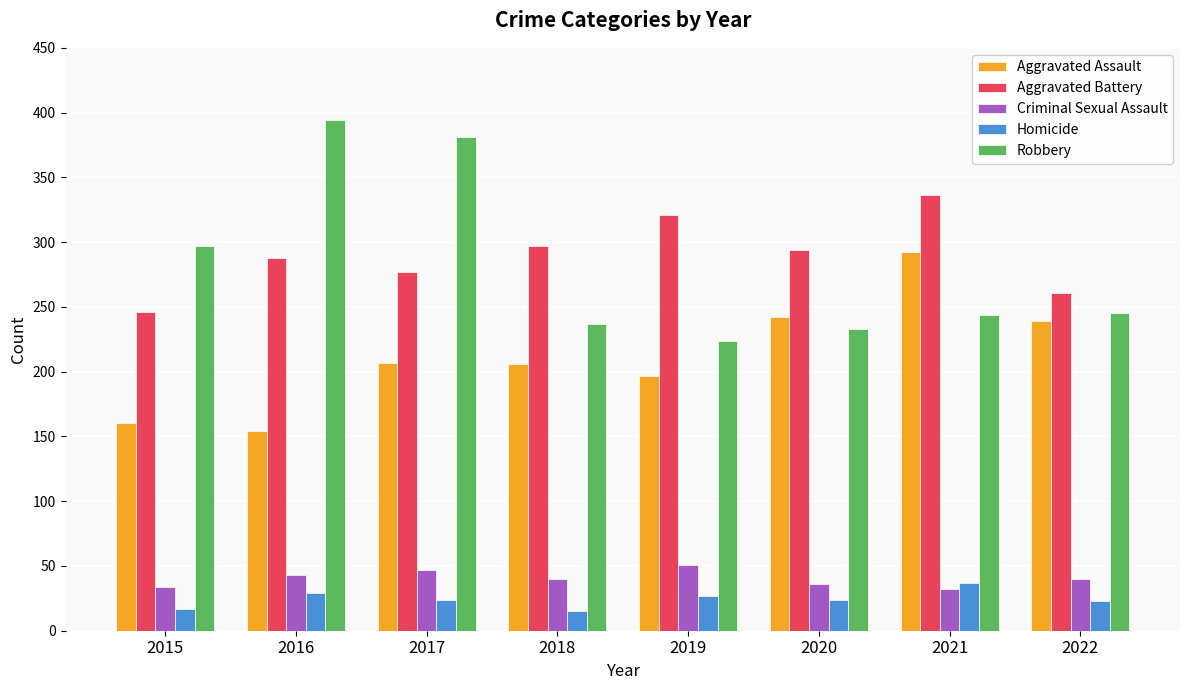

What value does the Aggravated Battery series have at 2020, to the nearest 5?

295